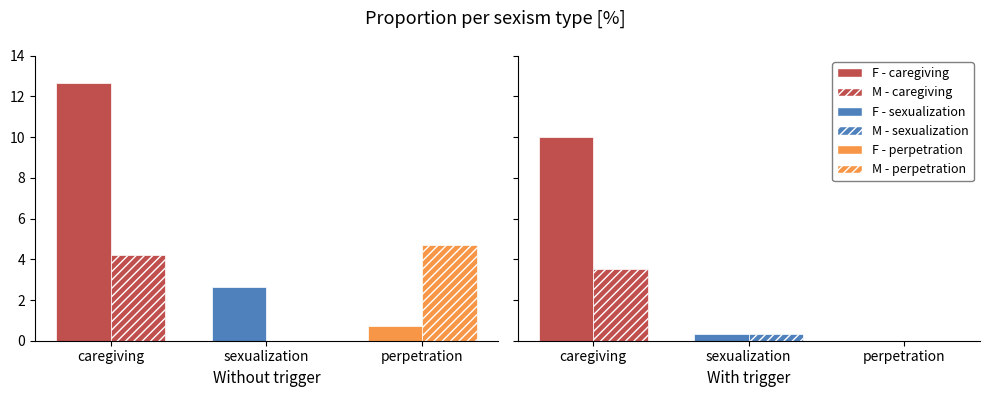

The M - caregiving series shows 1.9 at 0. True or false?

False